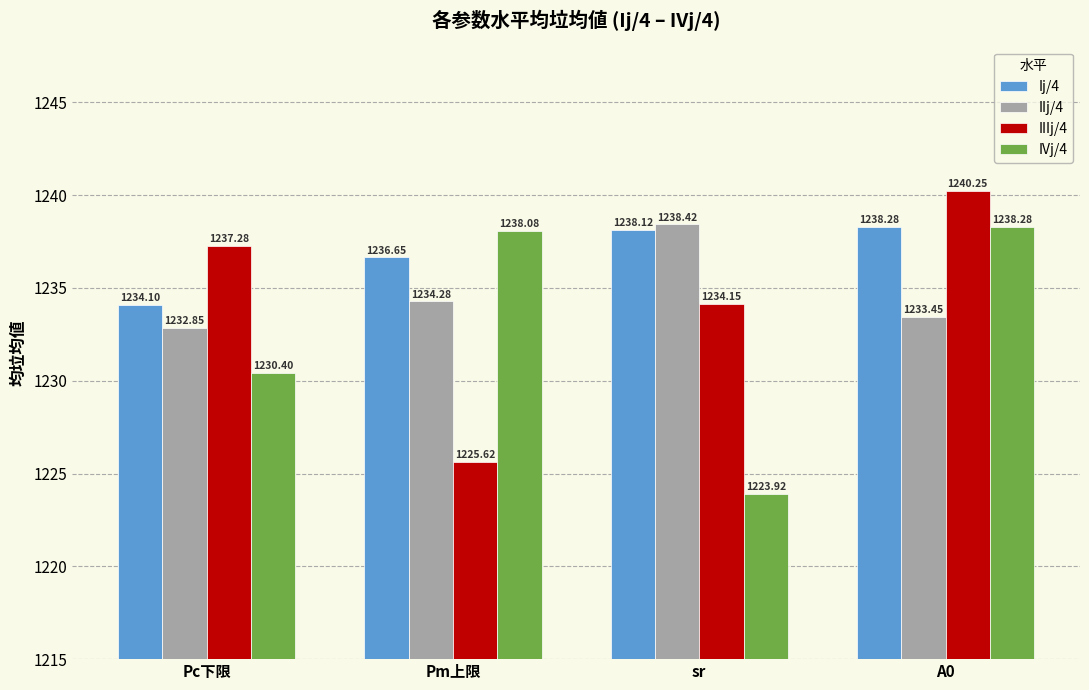

The value of Ij/4 at Pc下限 is 1234.1. True or false?

True